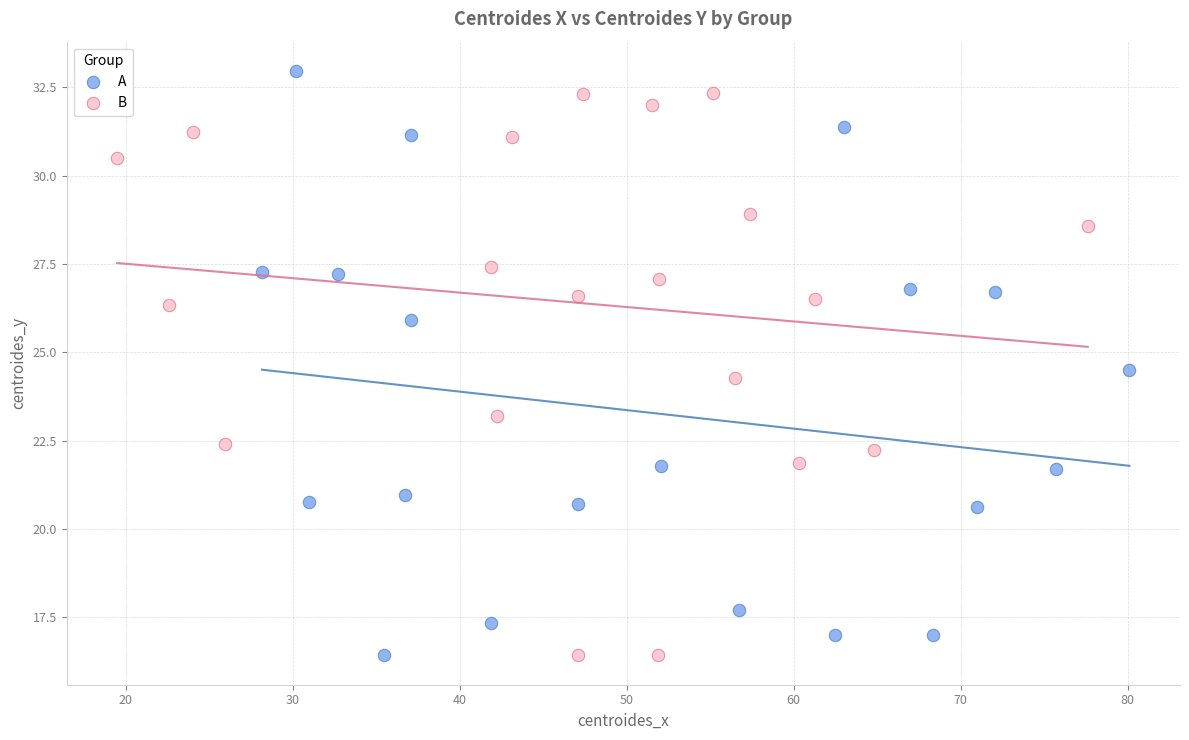

What are all the series names shown in the legend?

A, B